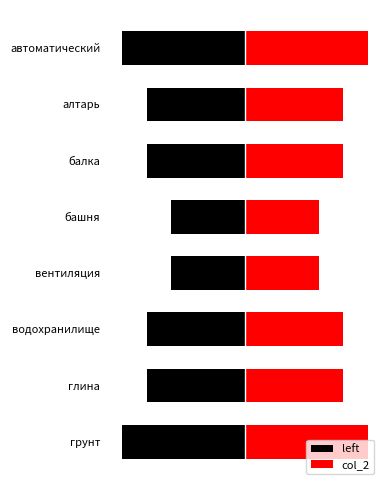

What is the average value of the col_2 series?

4